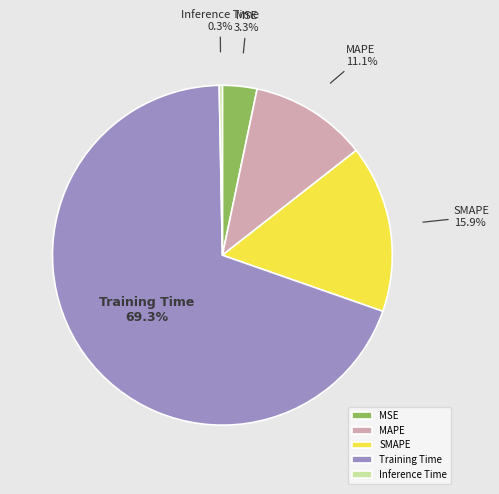

Is Training Time the majority of the pie?

Yes